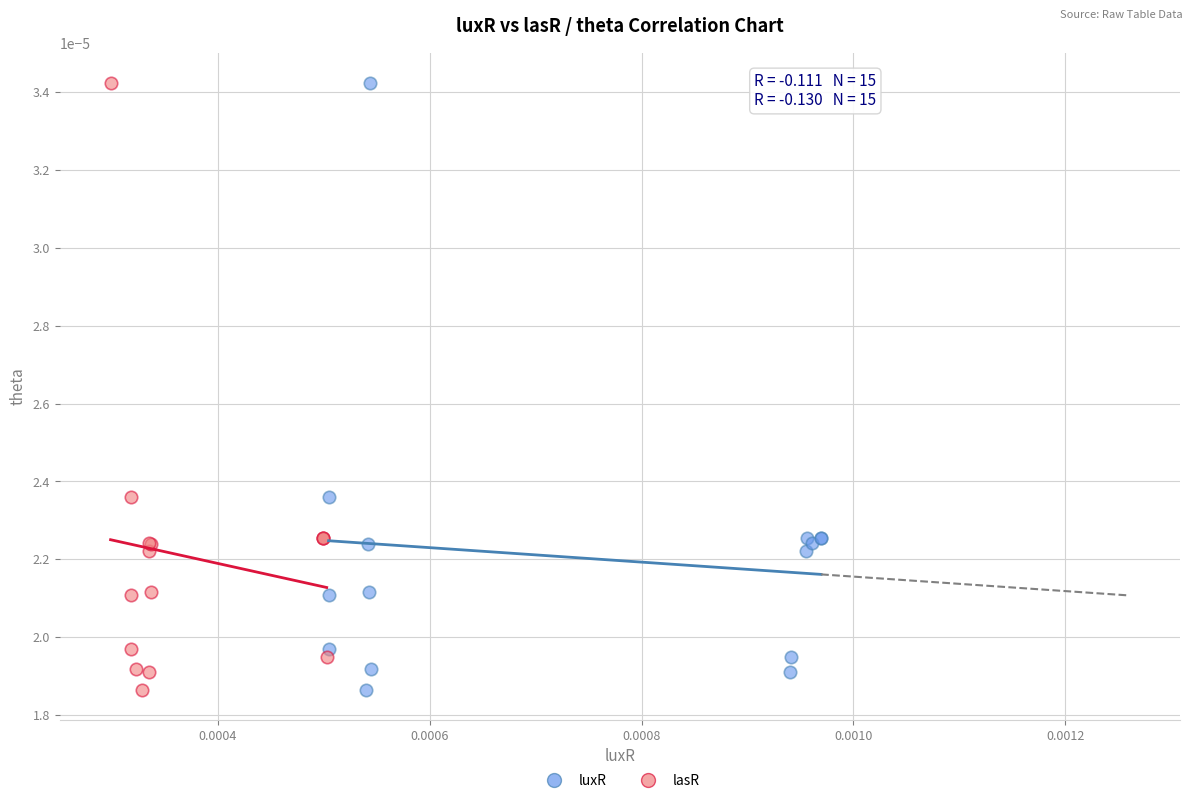

What are all the series names shown in the legend?

luxR, lasR